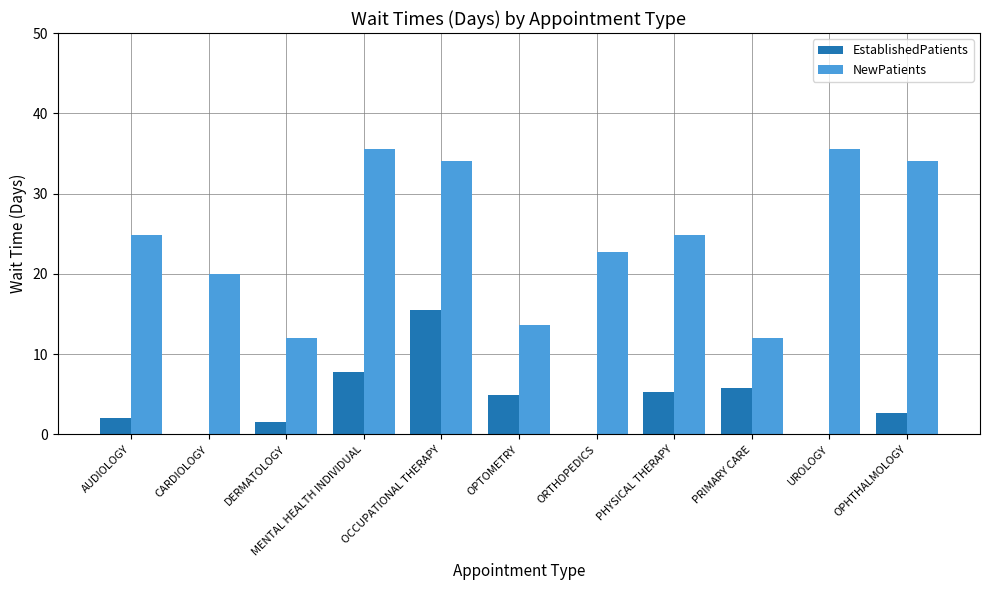

Between ORTHOPEDICS and OPHTHALMOLOGY, which series saw the biggest shift?

NewPatients